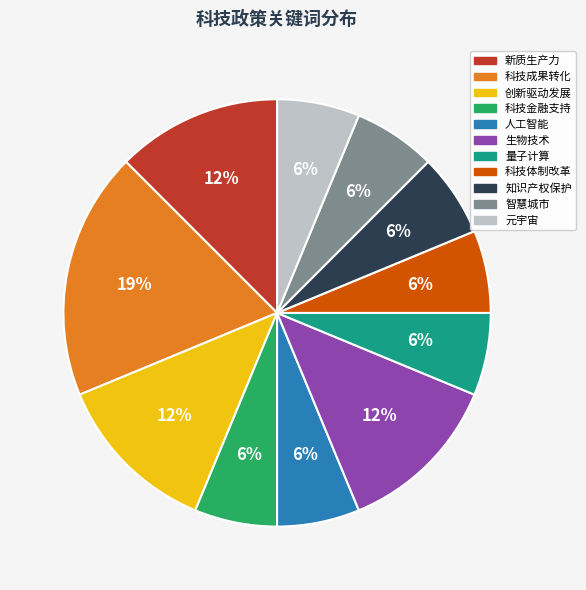

Do 新质生产力 and 知识产权保护 together represent more than half of the pie?

No